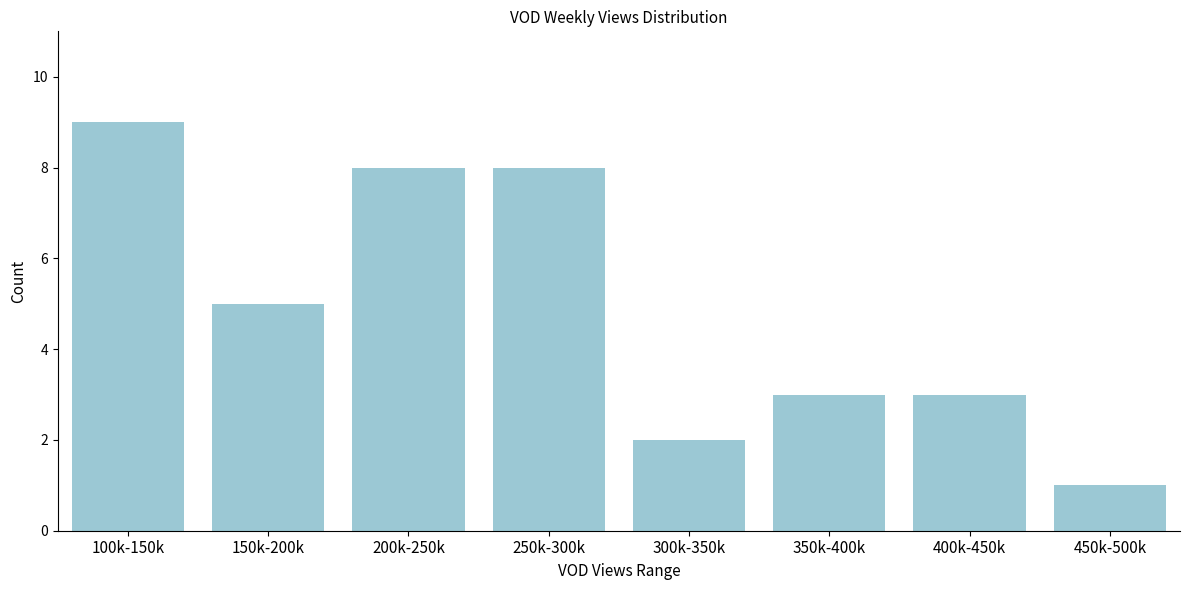

Reading left to right, extract all data points from this chart.

9	5	8	8	2	3	3	1